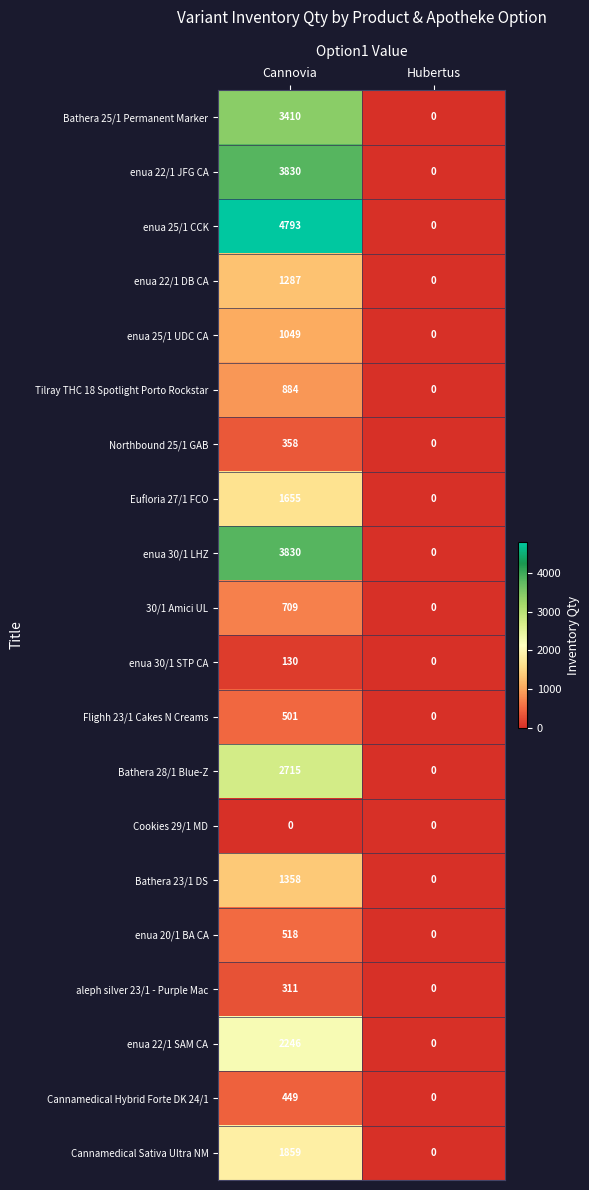

What is the greatest value displayed?

4793